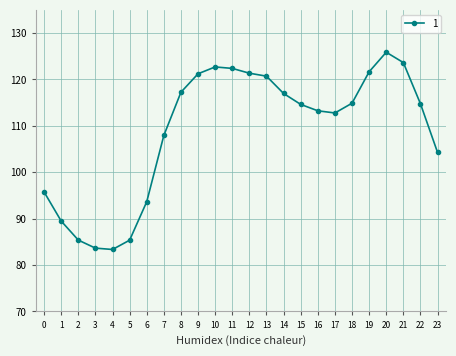

True or false: the data has more than 0 interior local peaks.

True